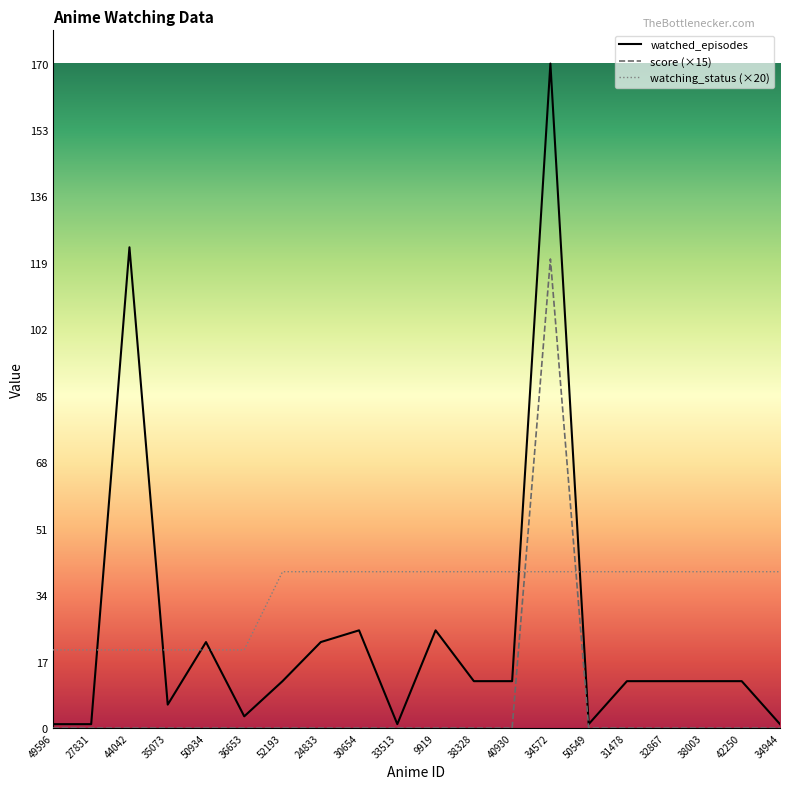

What is the sum of the watched_episodes values at 50549 and 34572?

171